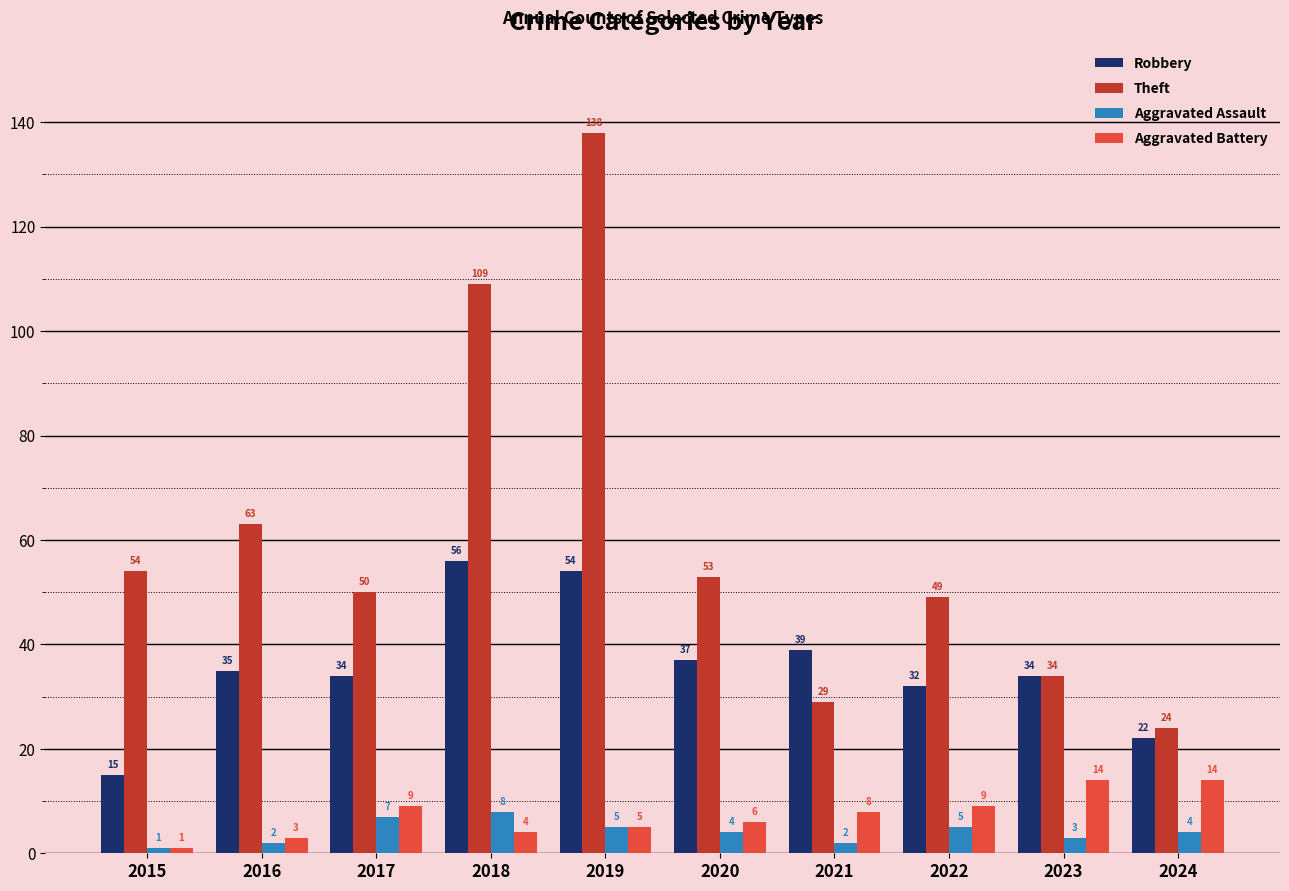

Reading left to right, list all the values displayed in this chart.

Robbery: 15	35	34	56	54	37	39	32	34	22
Theft: 54	63	50	109	138	53	29	49	34	24
Aggravated Assault: 1	2	7	8	5	4	2	5	3	4
Aggravated Battery: 1	3	9	4	5	6	8	9	14	14